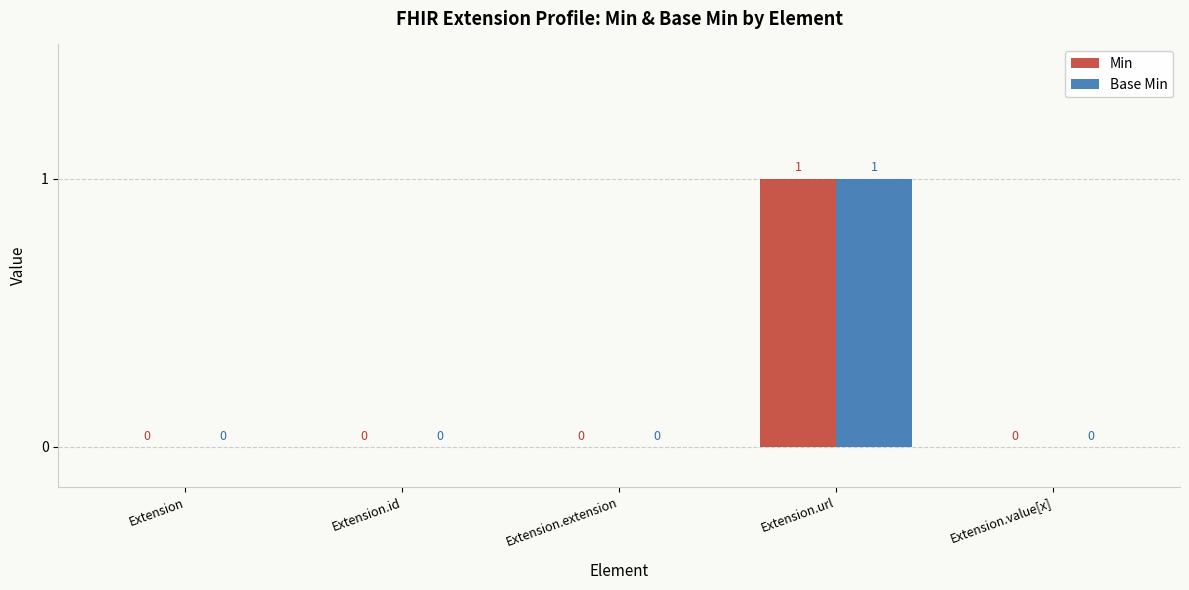

Reading right to left, extract all data points from this chart.

Min: Extension.value[x]=0	Extension.url=1	Extension.extension=0	Extension.id=0	Extension=0
Base Min: Extension.value[x]=0	Extension.url=1	Extension.extension=0	Extension.id=0	Extension=0